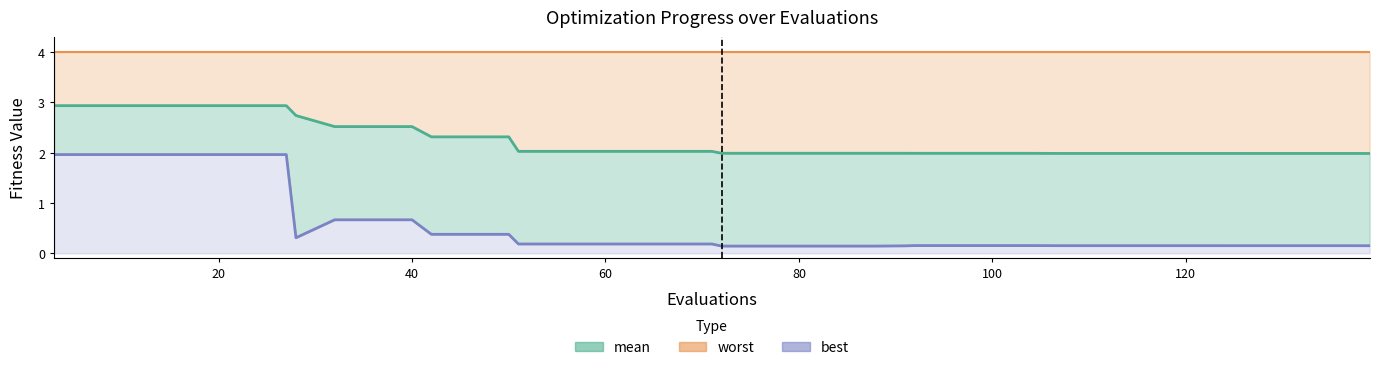

True or false: best and mean intersect in this chart.

False